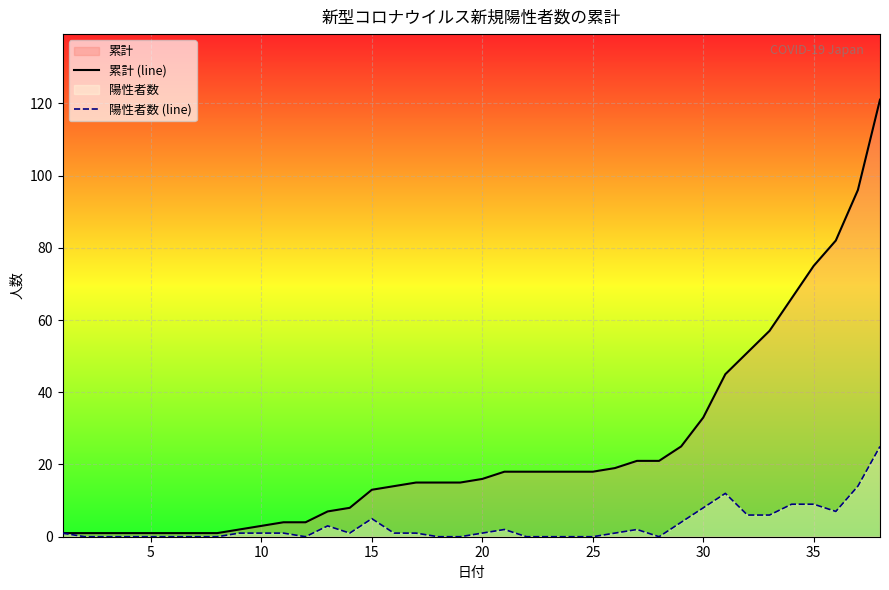

Which series has the largest range (max minus min)?

累計 (line)